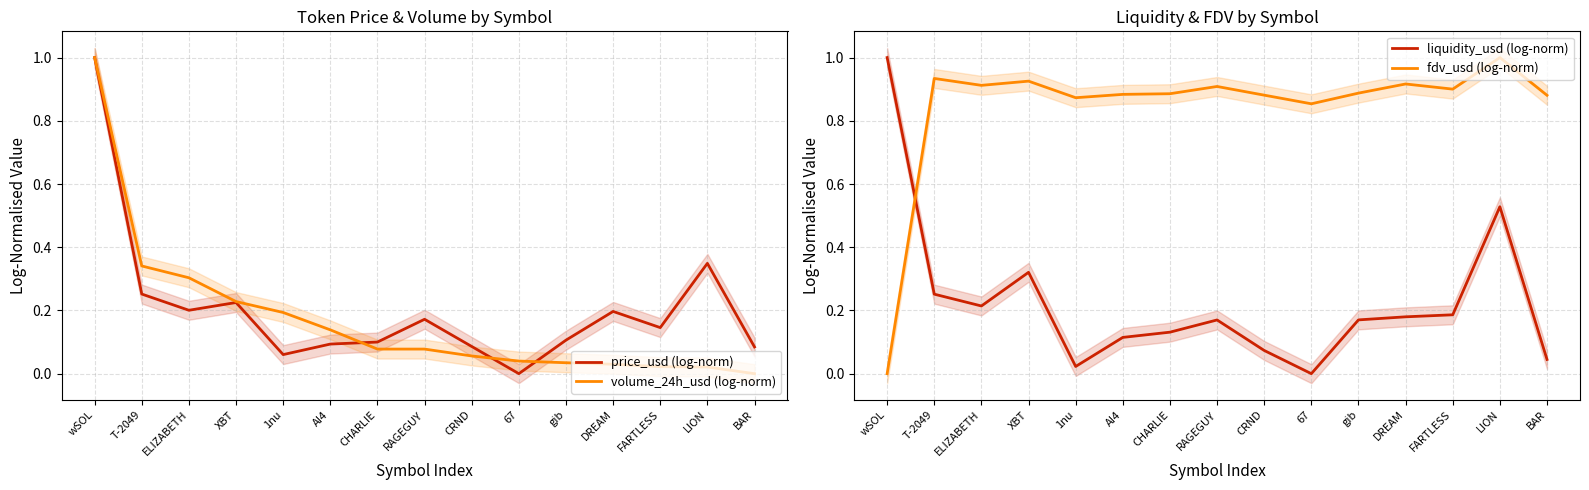

What is the sum of the liquidity_usd (log-norm) values at DREAM and CRND?

0.3